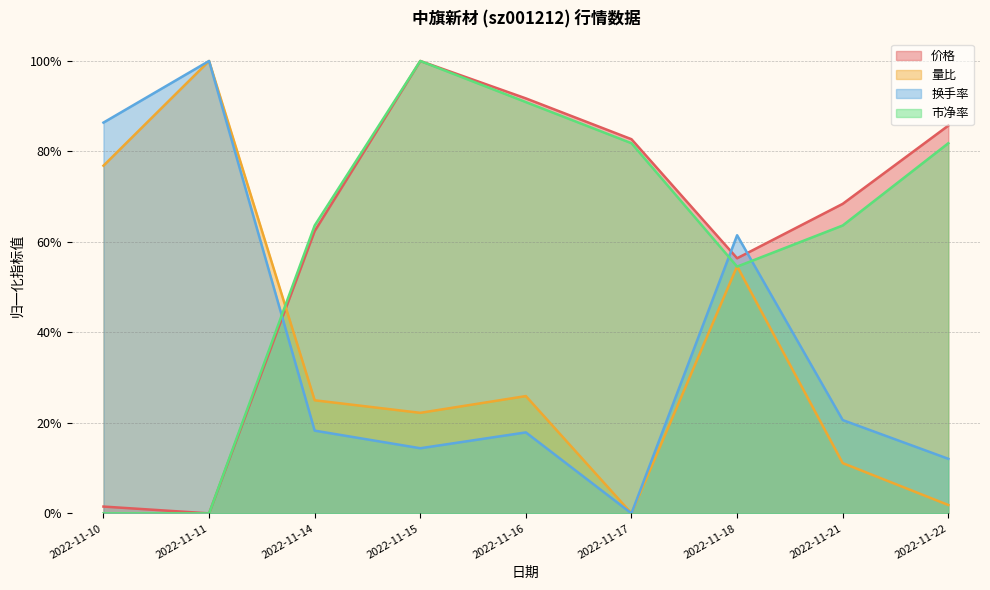

What are all the series names shown in the legend?

价格, 量比, 换手率, 市净率